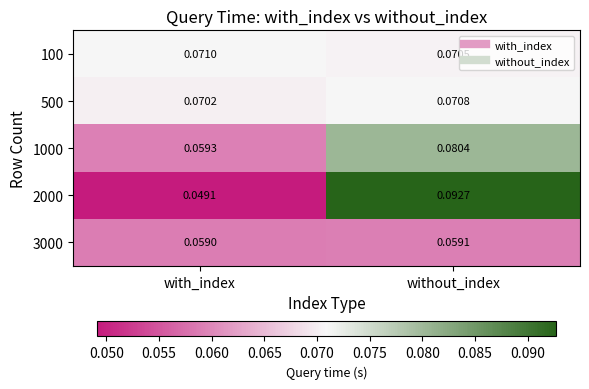

Which category has the lowest value in the 500 series?

with_index